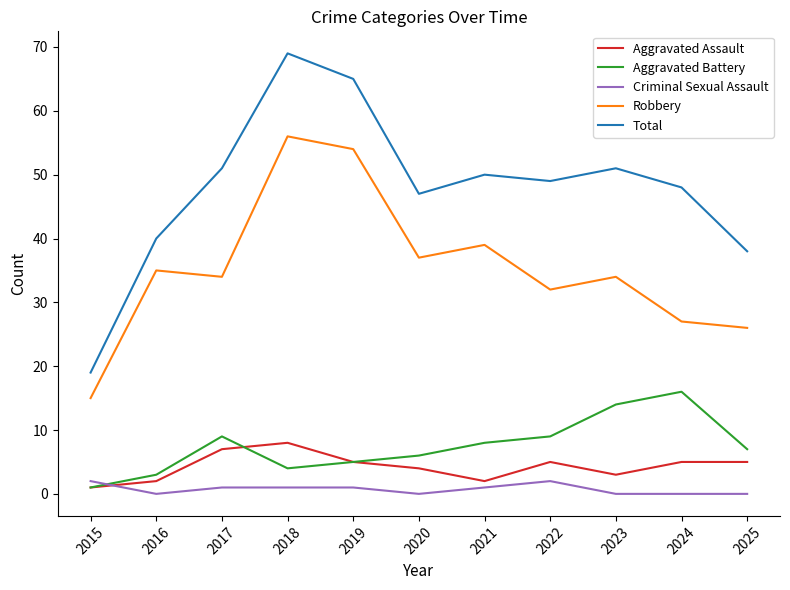

Which series has the largest range (max minus min)?

Total